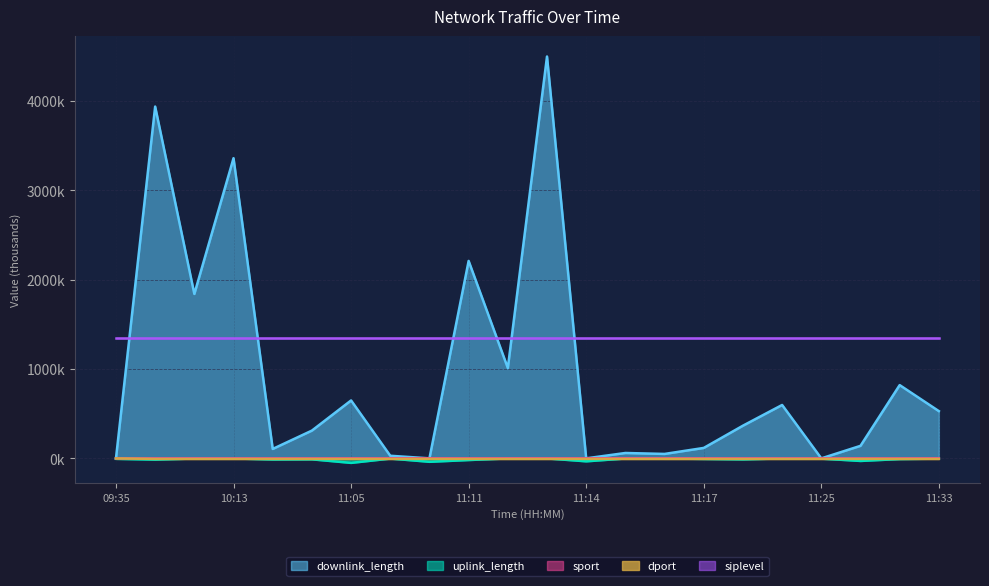

Where does the dport series first go above -5?

09:35